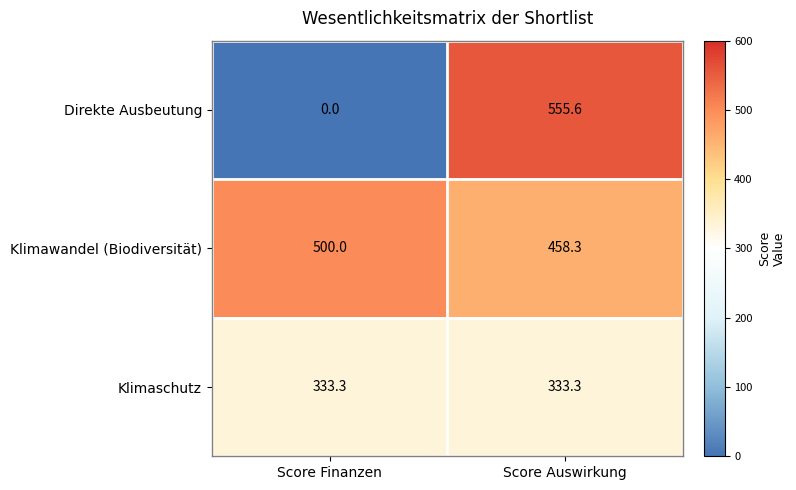

What is the total value across all series at Score Auswirkung?

1347.2